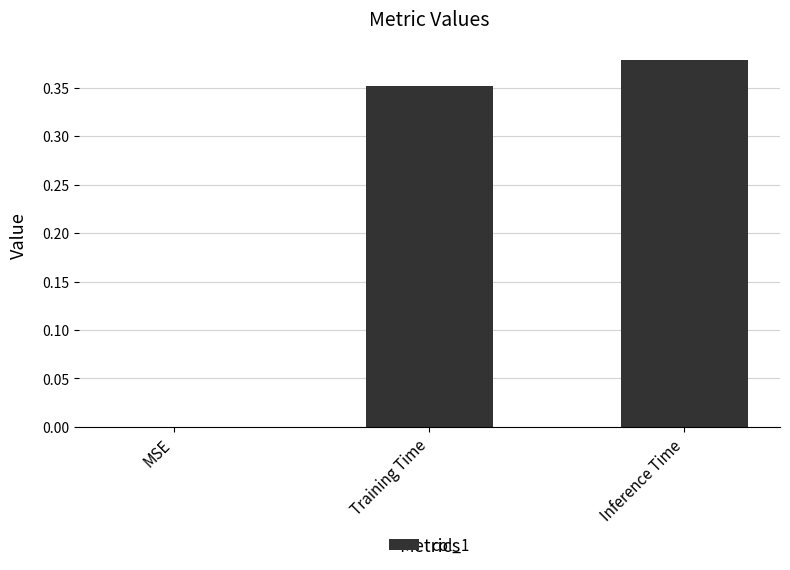

Which label corresponds to the largest value in the chart?

Inference Time